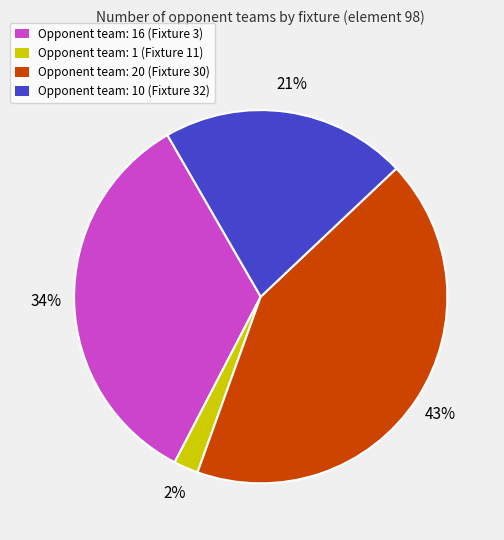

To the nearest percent, what percentage of the pie is Opponent team: 20 (Fixture 30)?

43%